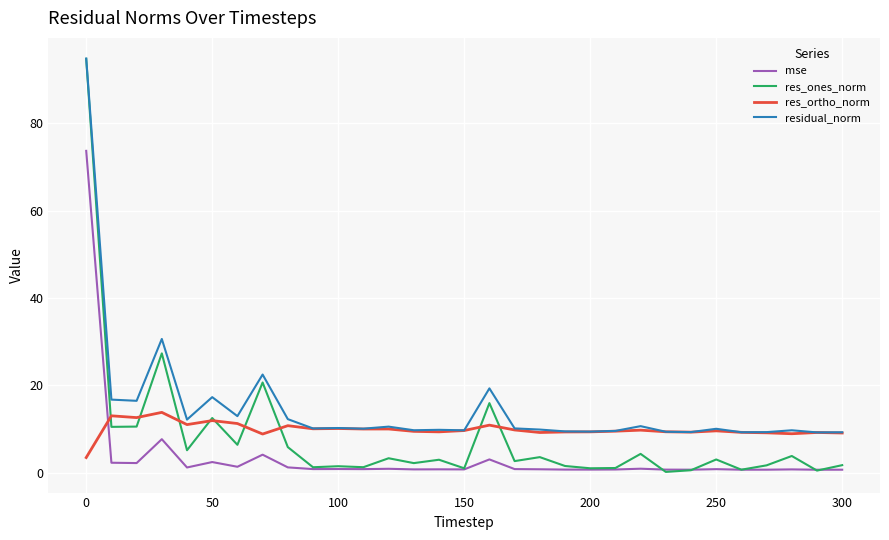

Which series has the largest total across all categories?

residual_norm